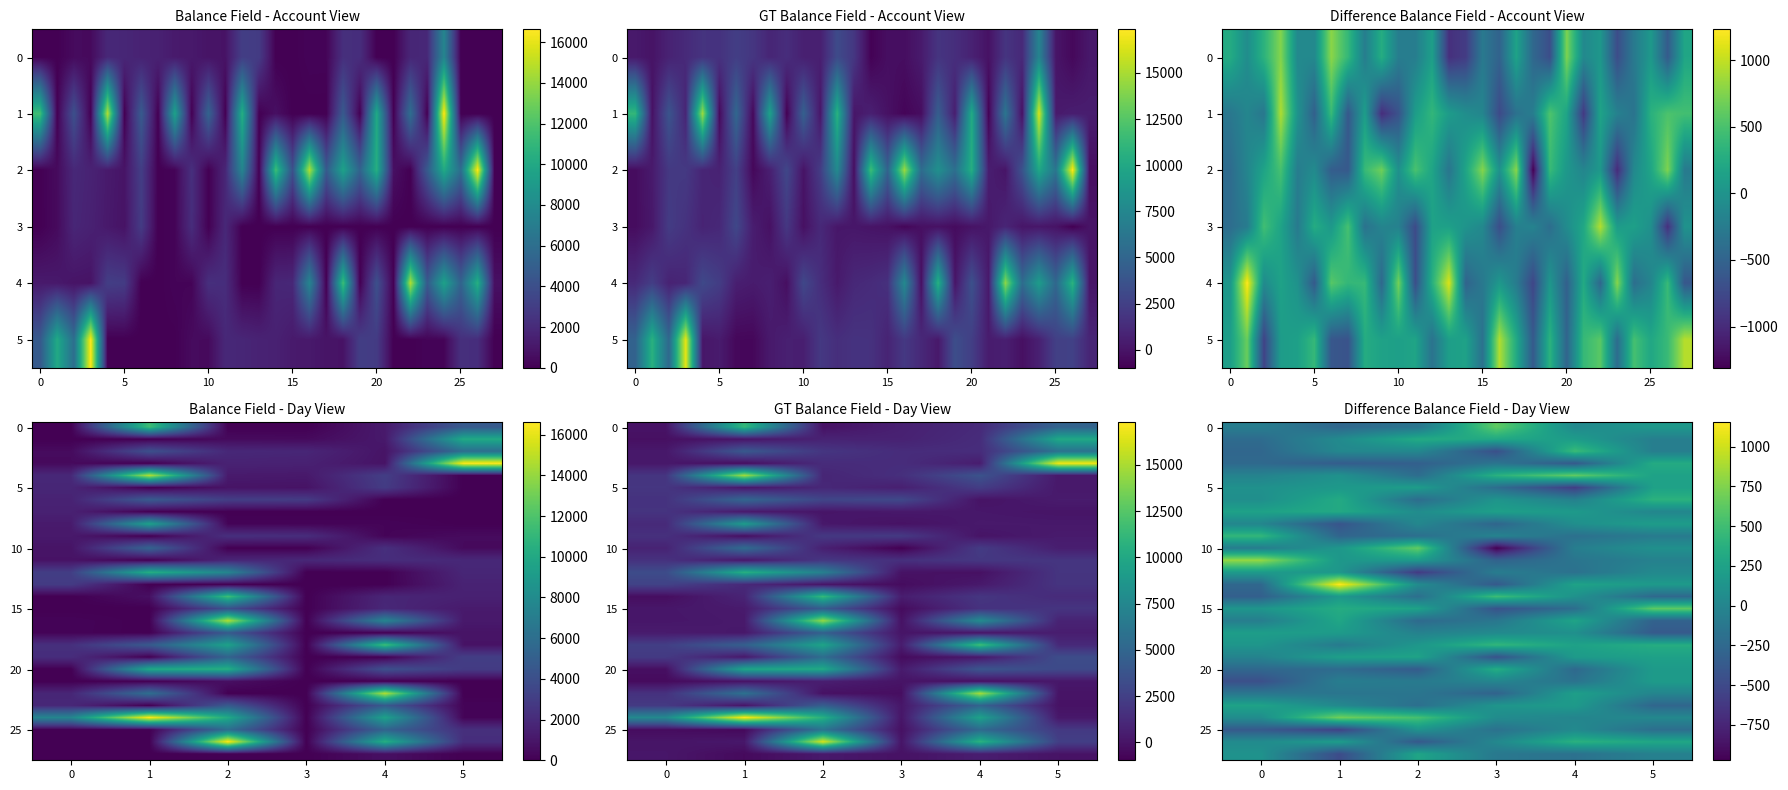

Count the number of data series in this chart.

28